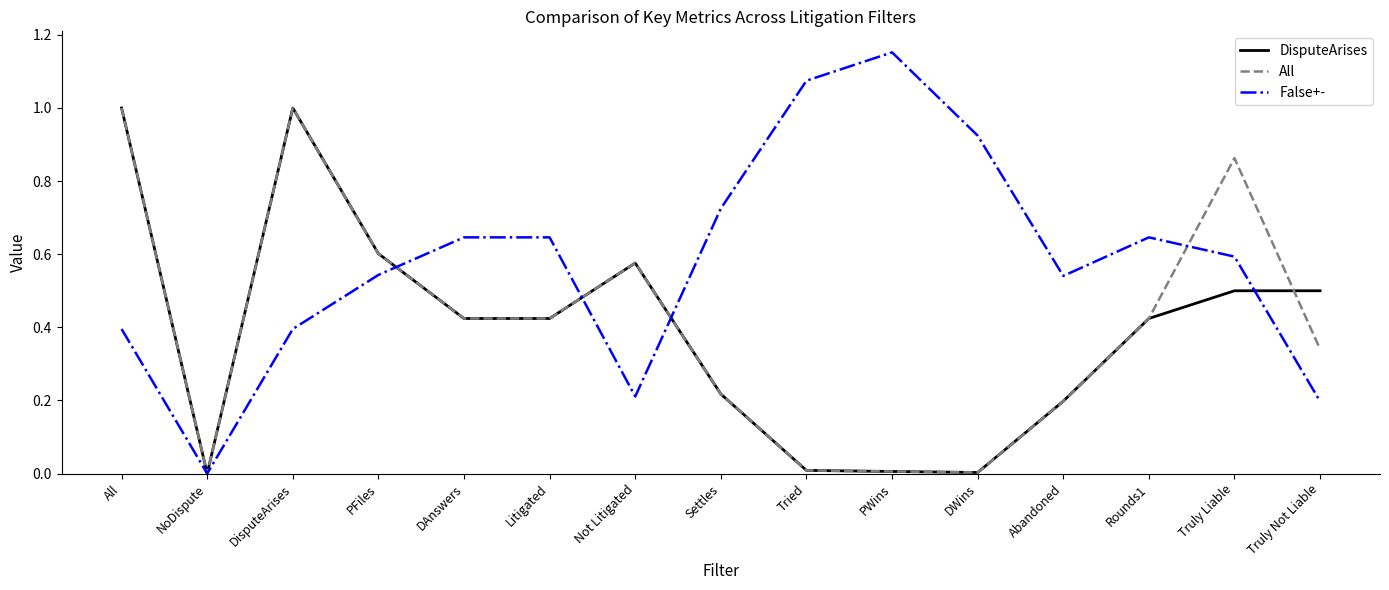

Which series has the largest total across all categories?

False+-